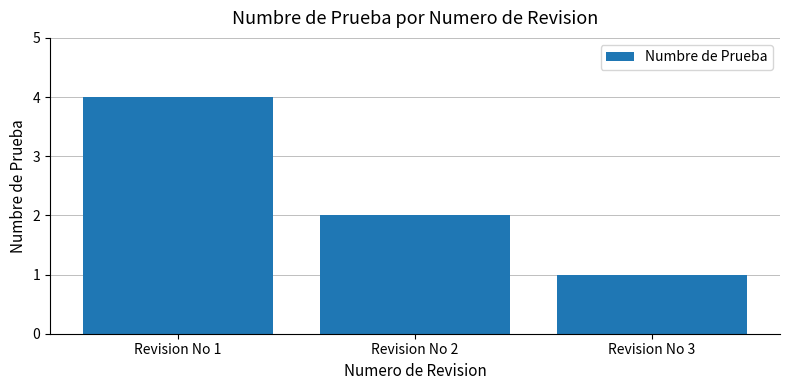

True or false: the data shows 4 at Revision No 1.

True